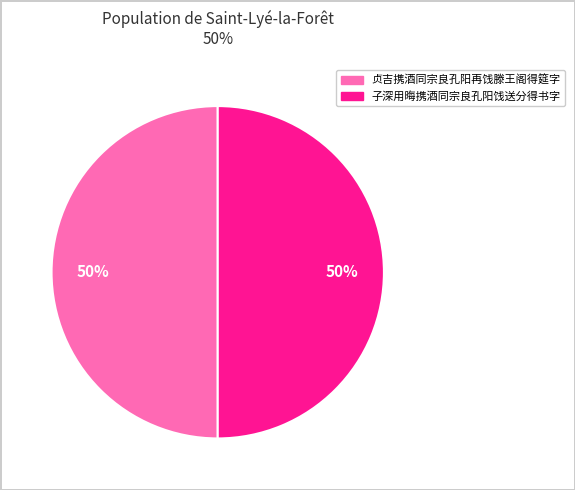

Is the sum of 子深用晦携酒同宗良孔阳饯送分得书字 and 贞吉携酒同宗良孔阳再饯滕王阁得筵字 greater than half?

Yes